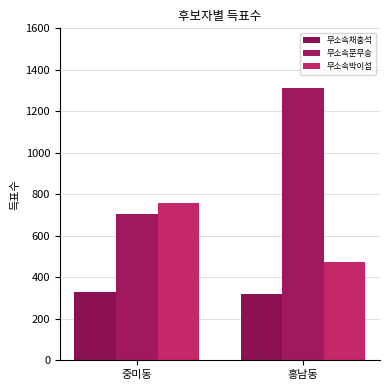

What is the label of the 1st bar from the right?

흥남동